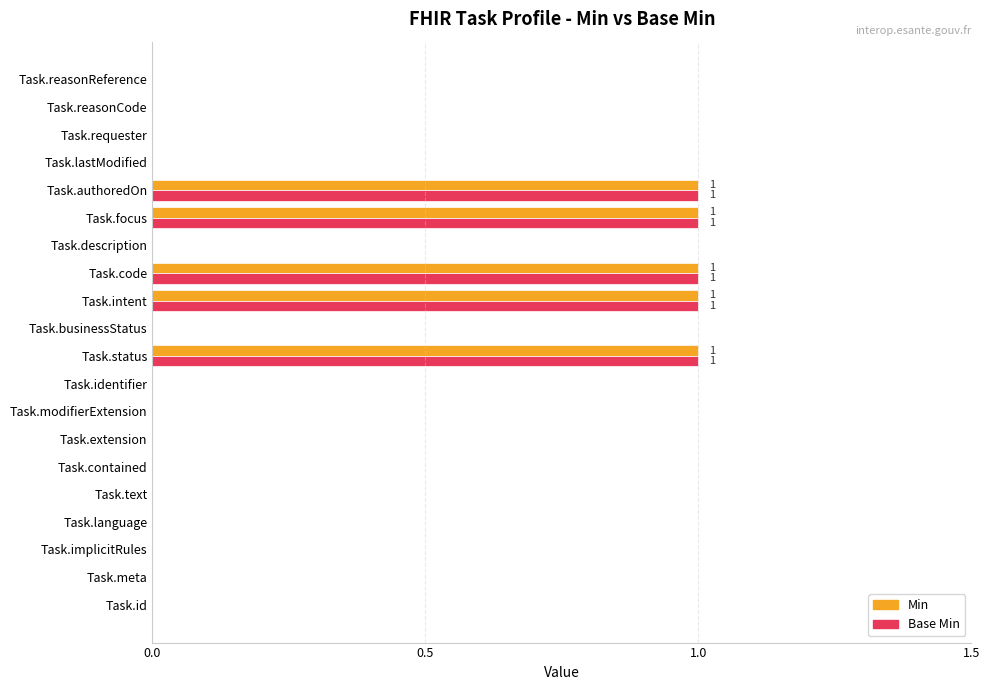

The Base Min series shows 0 at Task.contained. True or false?

True